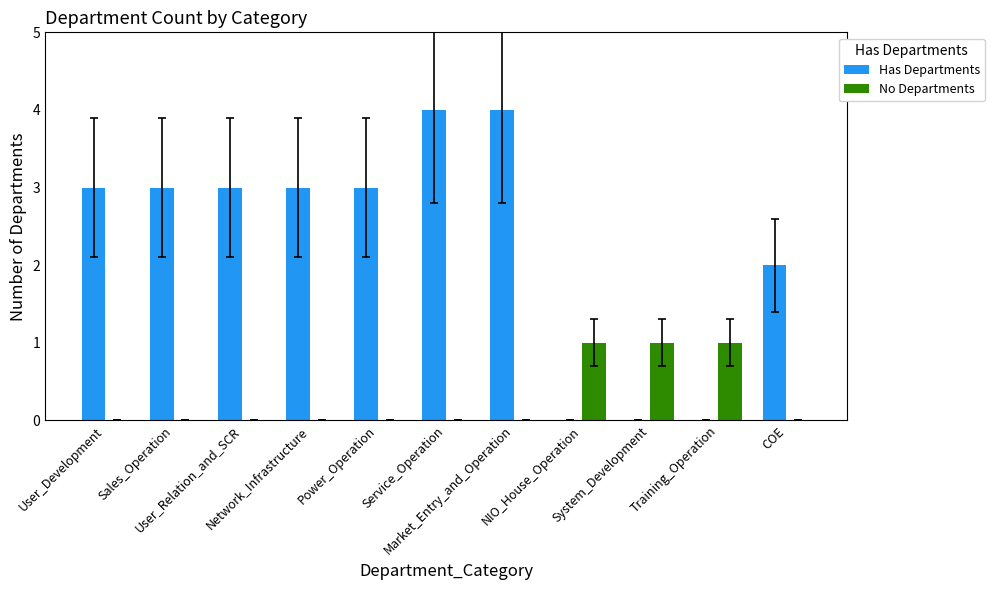

What is the maximum value shown in the chart?

4